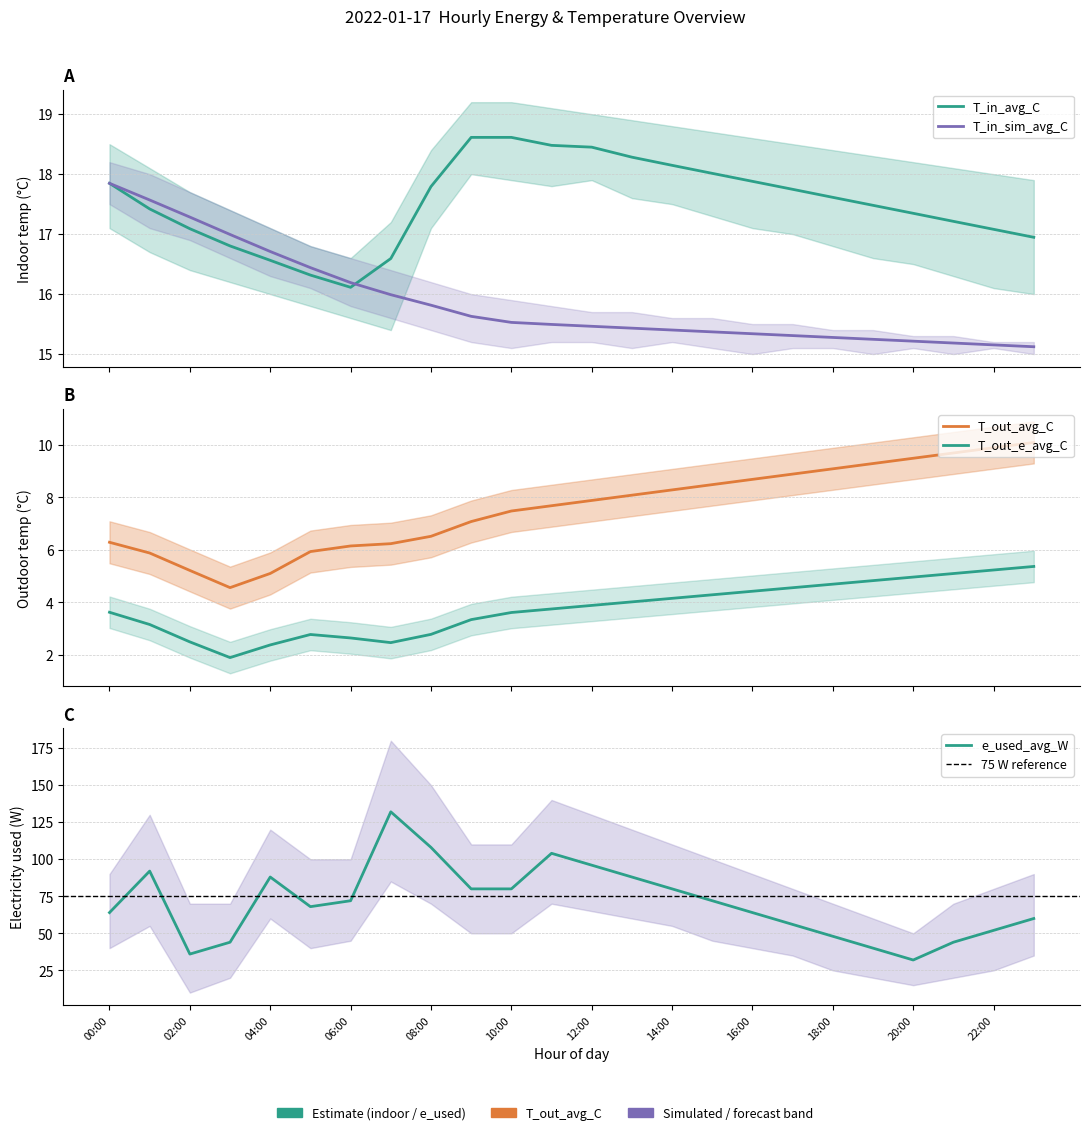

Where is the first local minimum for T_out_avg_C?

03:00